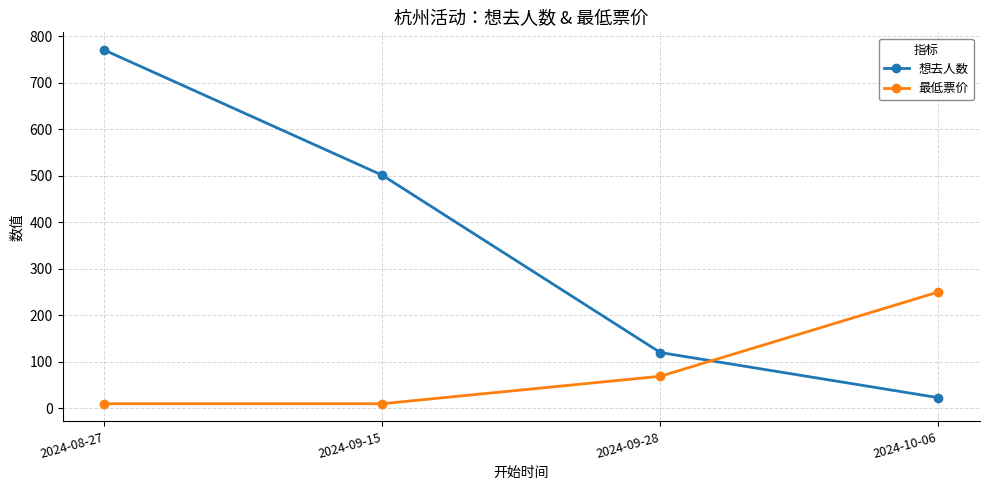

Reading right to left, what are all the values shown in this chart?

想去人数: 23	120	501	770
最低票价: 250	69	10	10